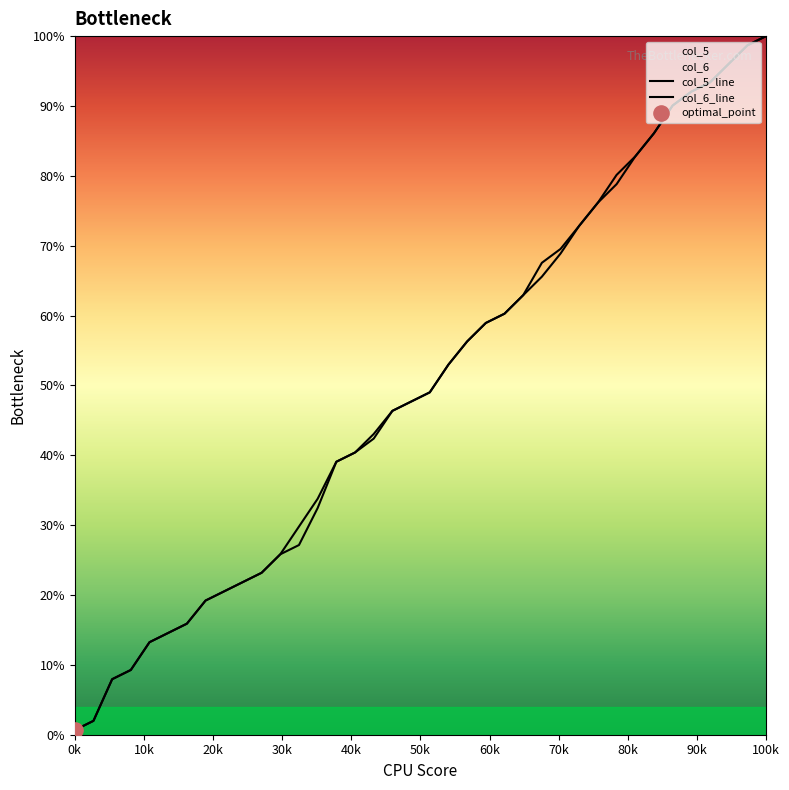

How many lines are shown in the chart?

2